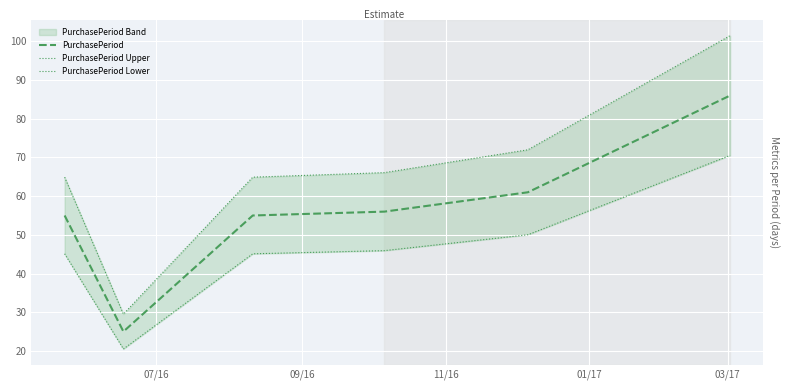

True or false: PurchasePeriod Lower and PurchasePeriod Upper cross at least once.

False